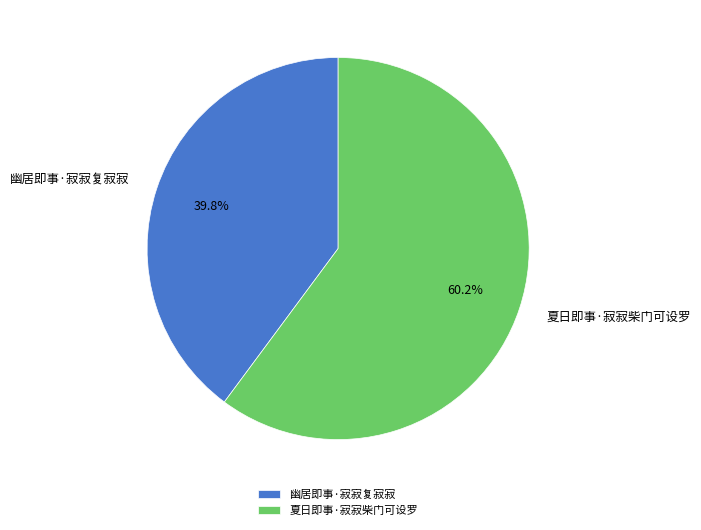

To the nearest percent, what portion does 夏日即事·寂寂柴门可设罗 represent?

60%